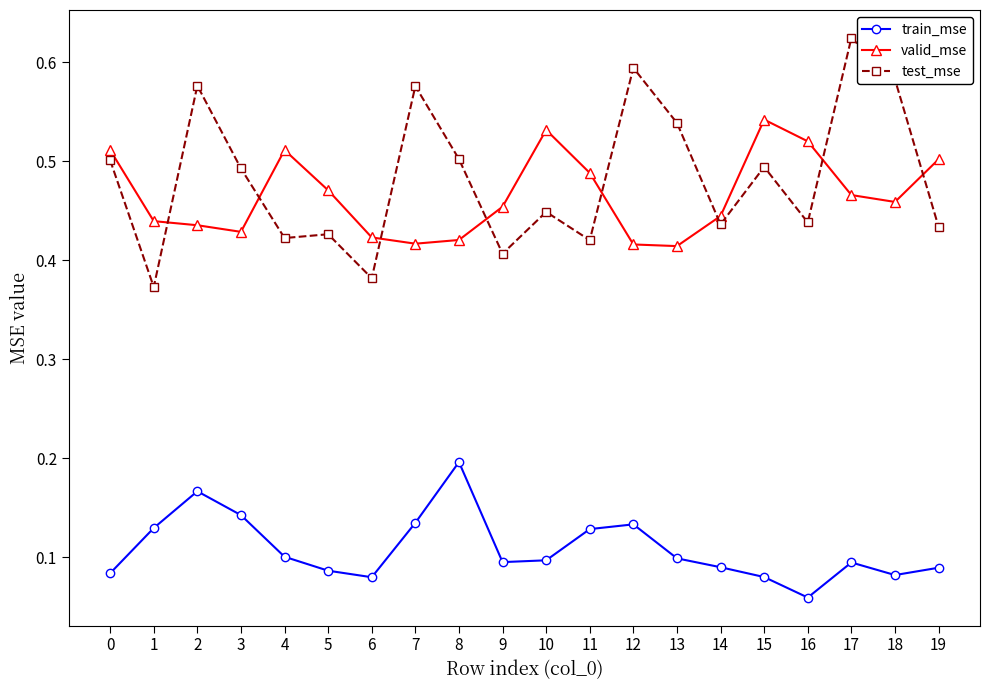

At which category does test_mse reach its first local valley?

1